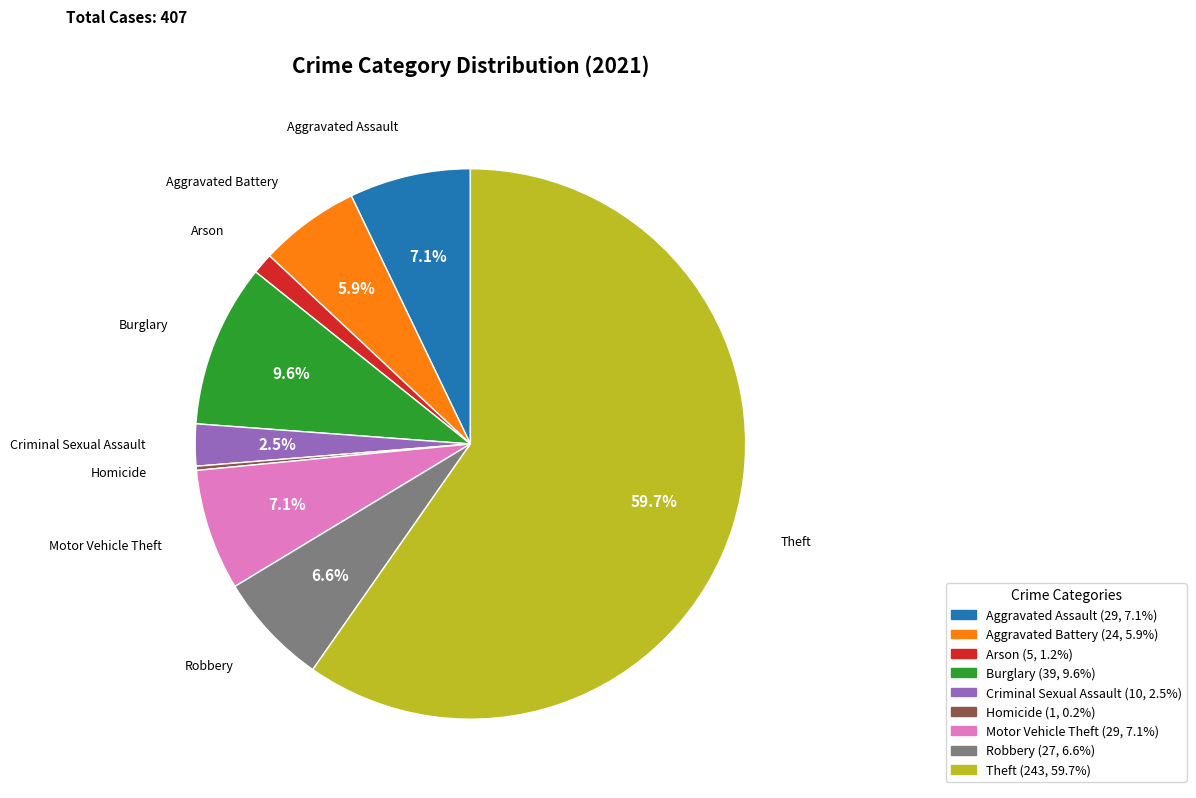

True or false: Burglary accounts for 1% of the total.

False